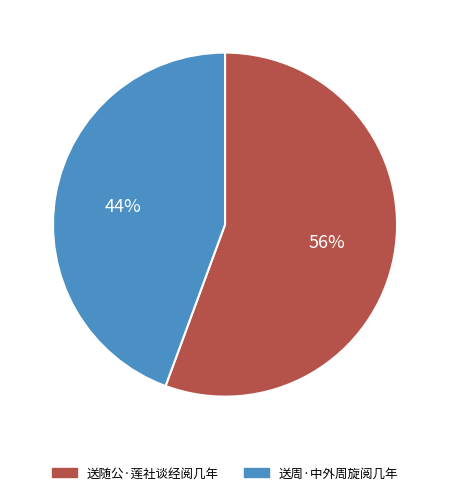

The 送随公·莲社谈经阅几年 slice represents 56% of the pie. True or false?

True